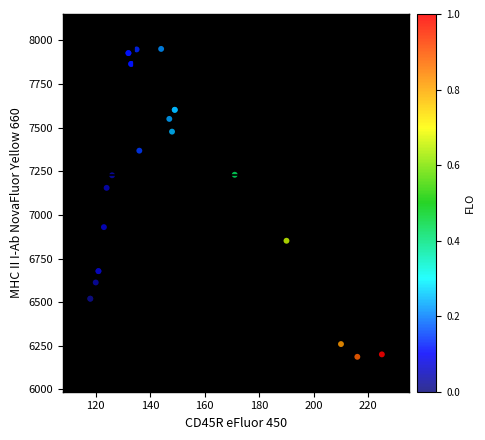

What Y value in the scatter plot is closest to 7069?

7155